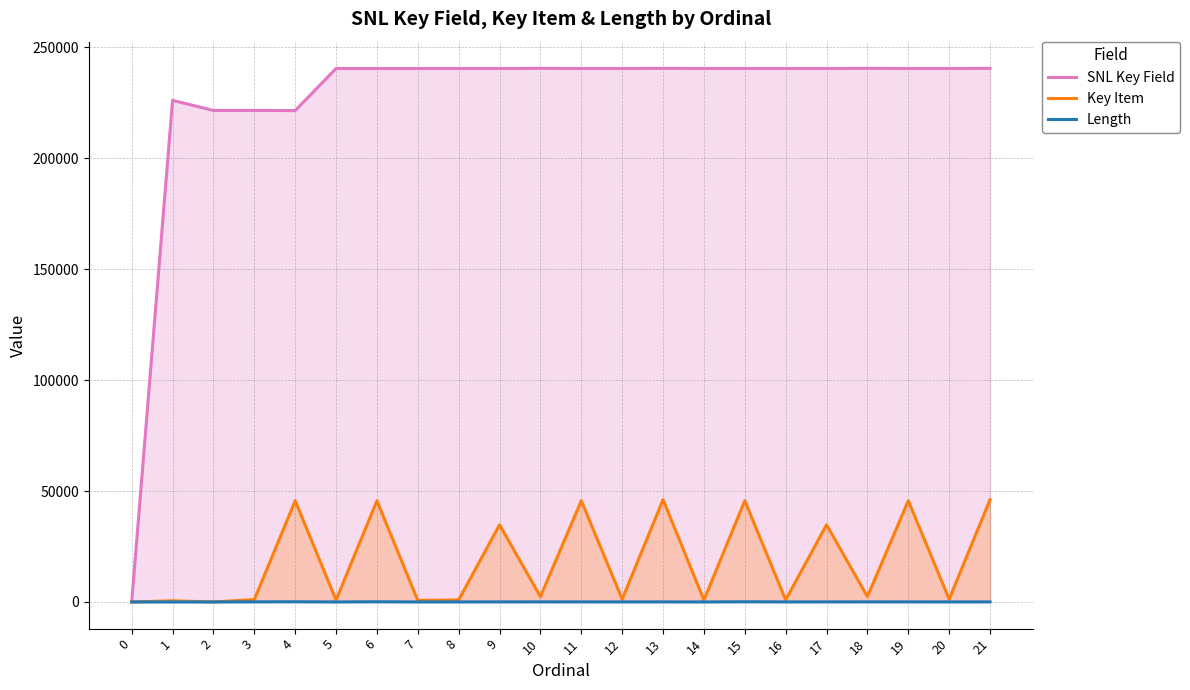

How many positive values does the SNL Key Field series have?

21